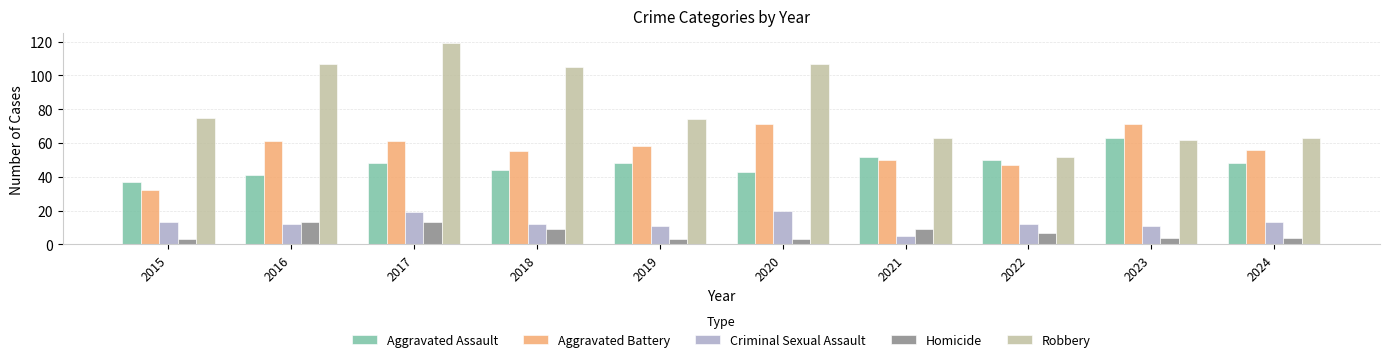

Which category has the lowest value in the Criminal Sexual Assault series?

2021